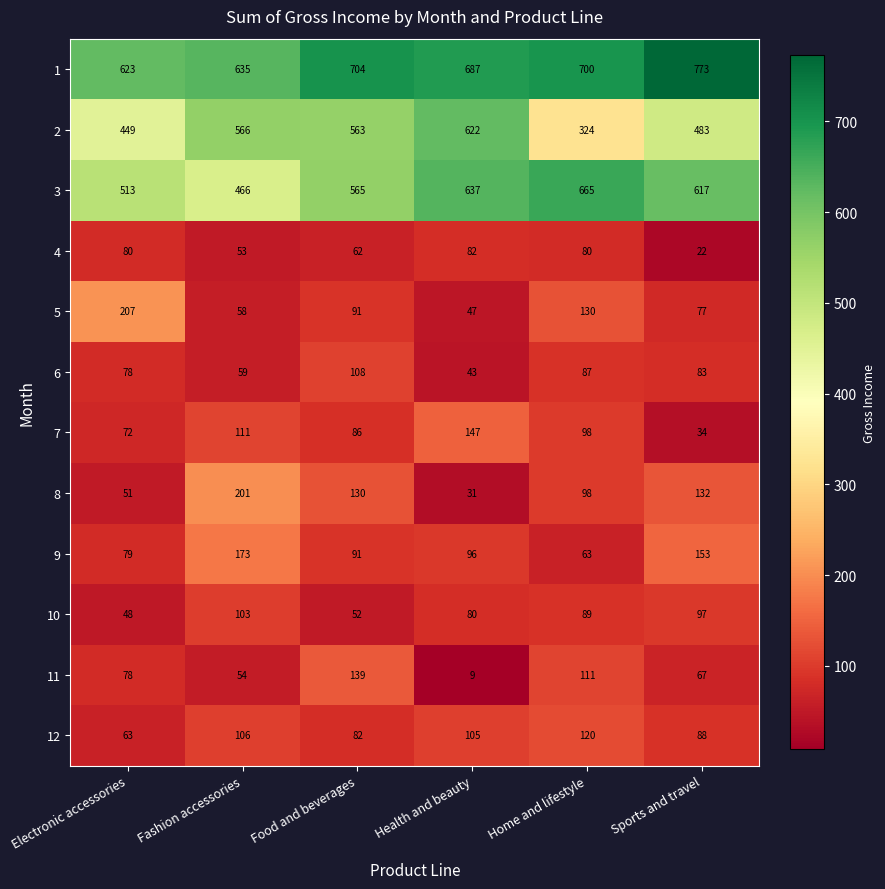

The 3 series shows 355 at Electronic accessories. True or false?

False